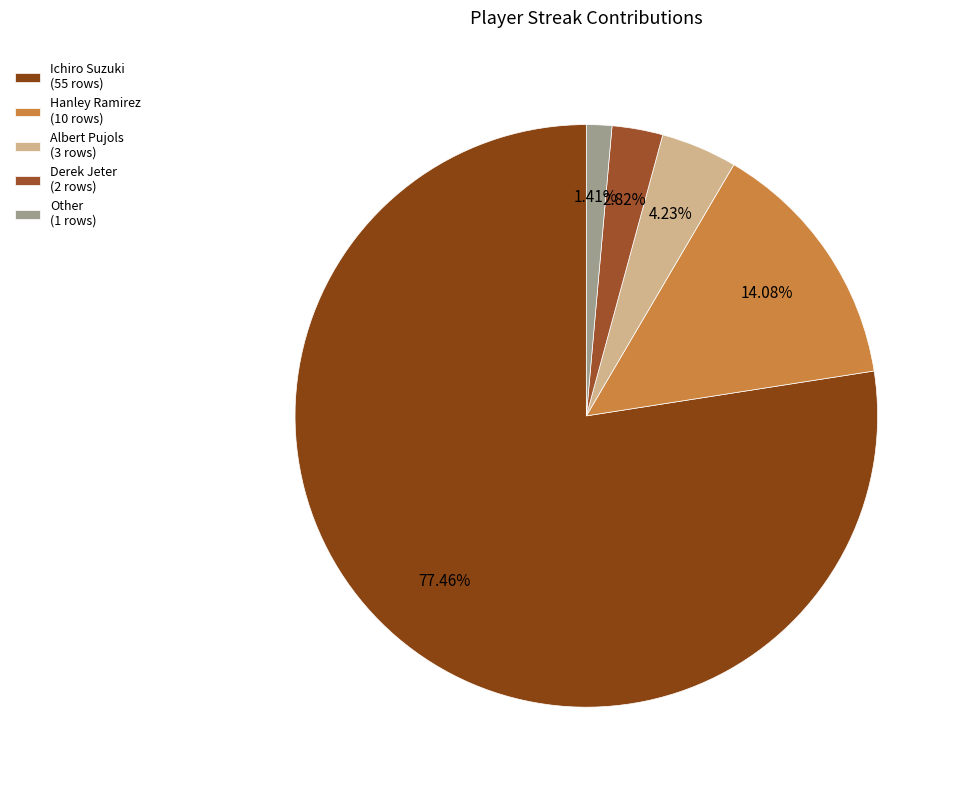

What percentage is the Other slice, to the nearest percent?

1%